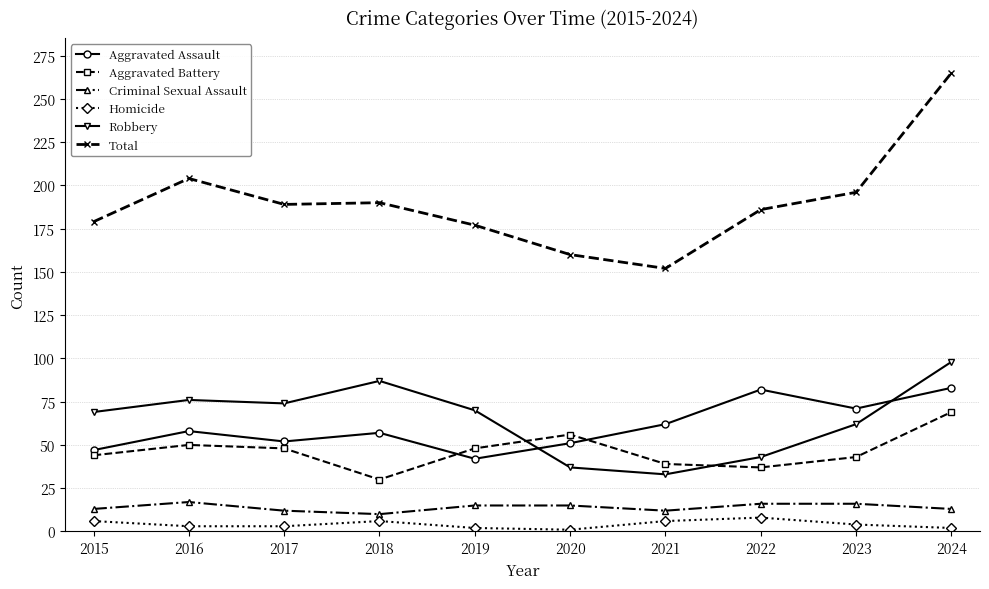

What is the maximum value shown in the chart?

265